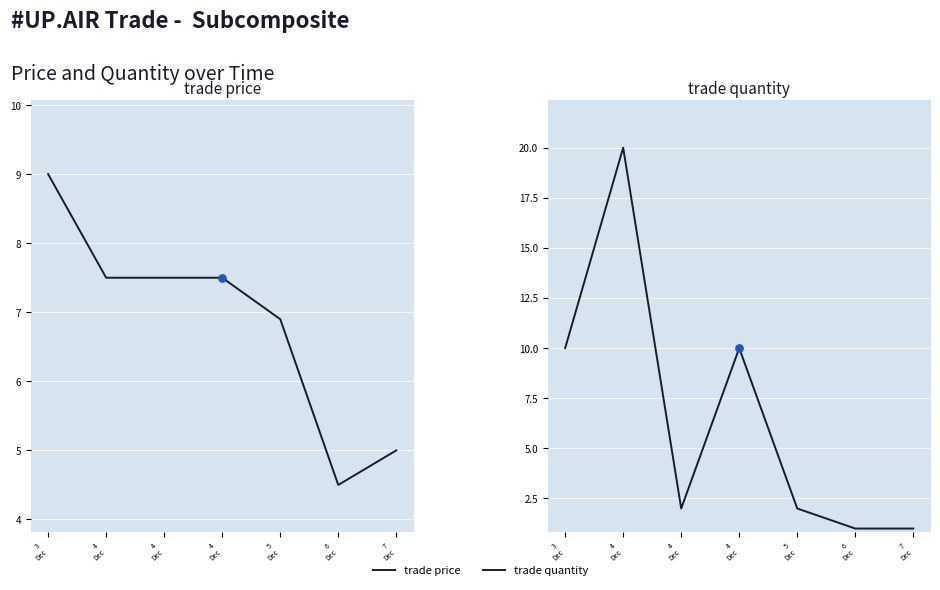

What are all the series names shown in the legend?

trade price, trade quantity